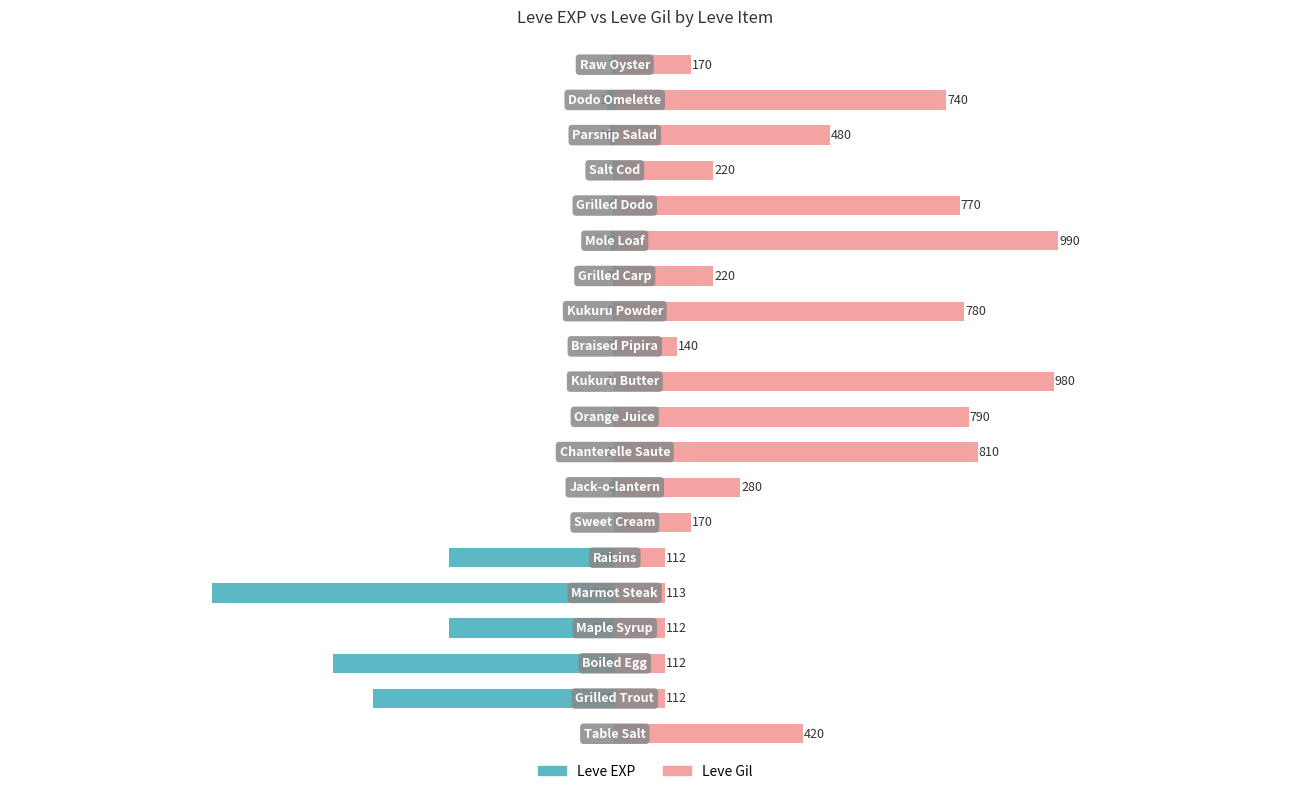

Is it true that Leve EXP equals -17 at 18?

True